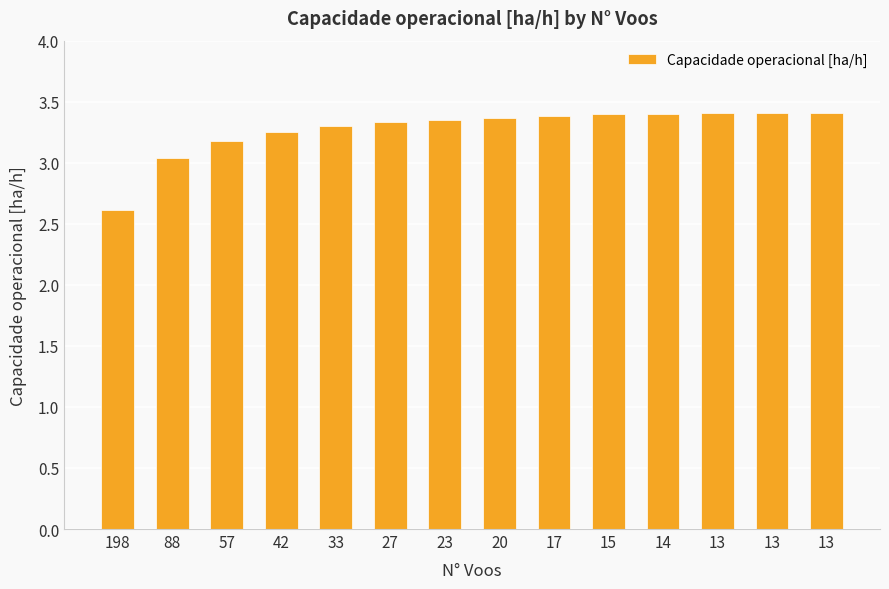

True or false: the data shows 3.4 at 23.

True